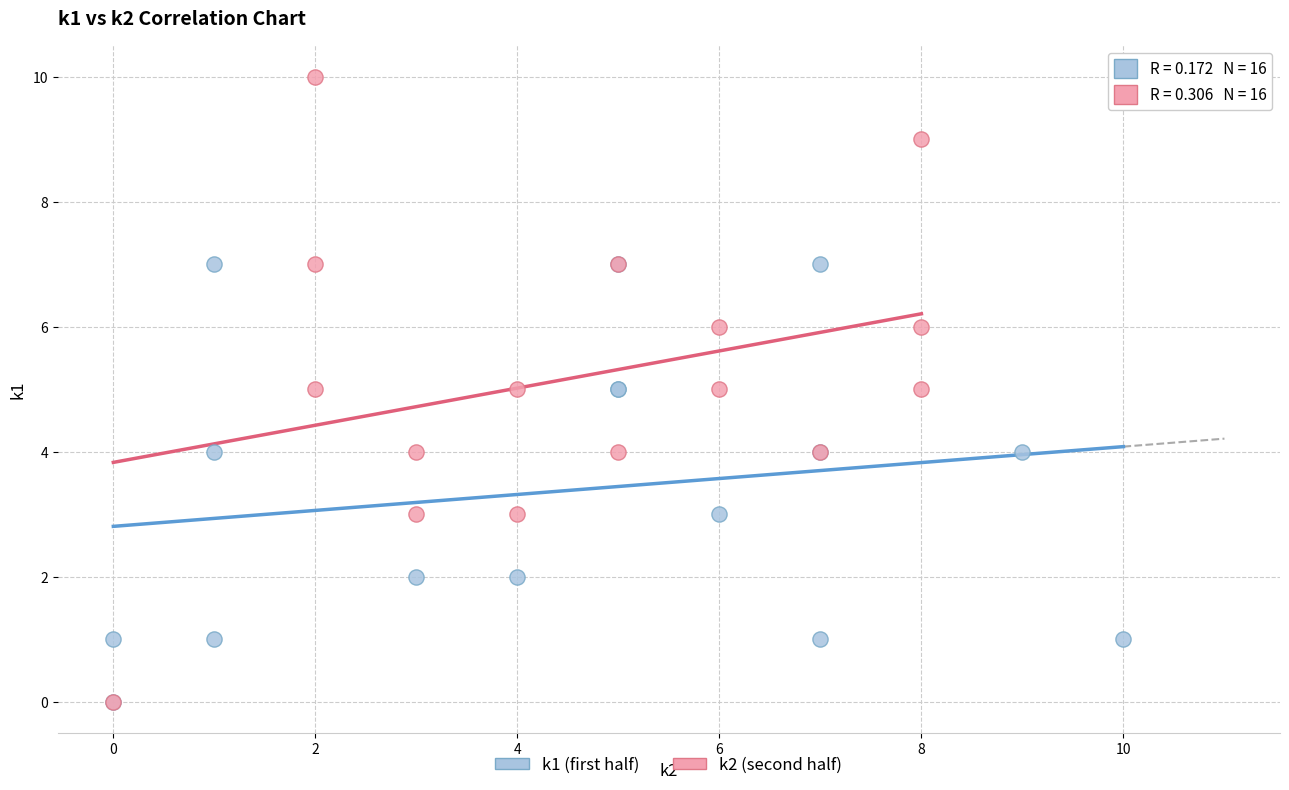

Which series has the largest Y range (max minus min)?

k2 (second half)